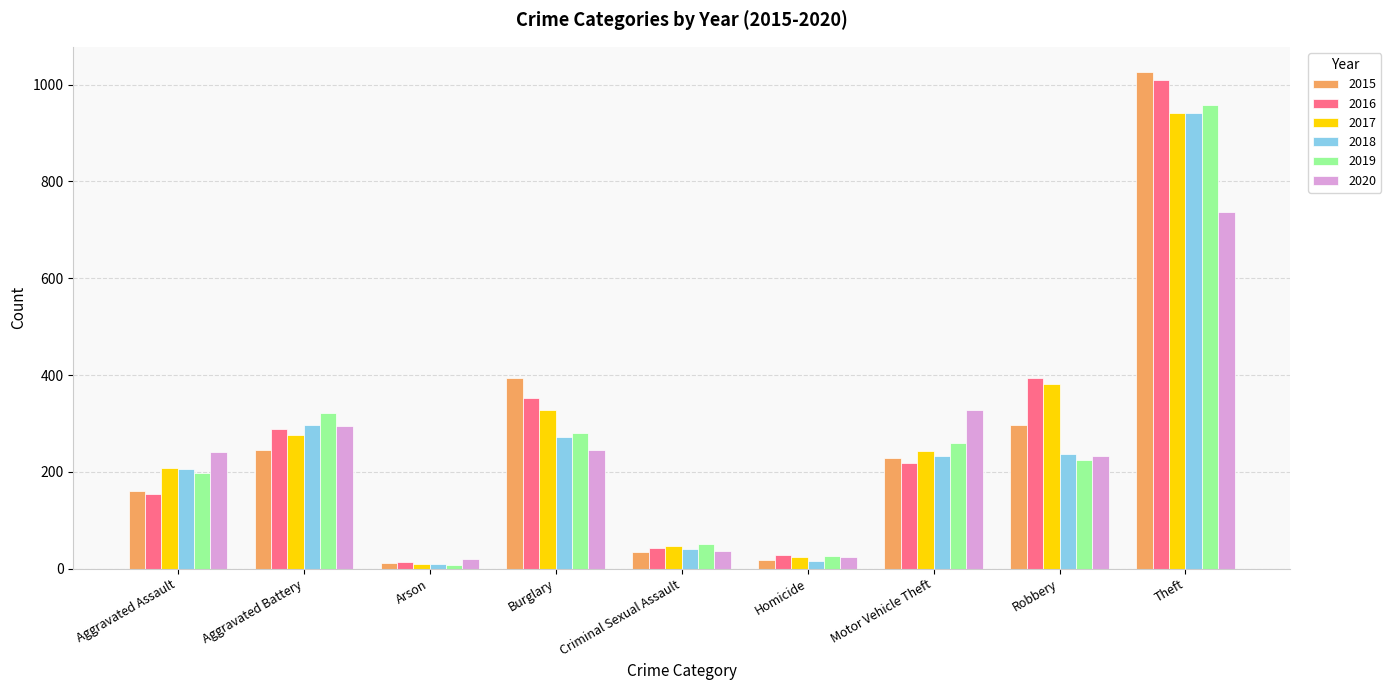

Which label corresponds to the largest value in the chart?

Theft